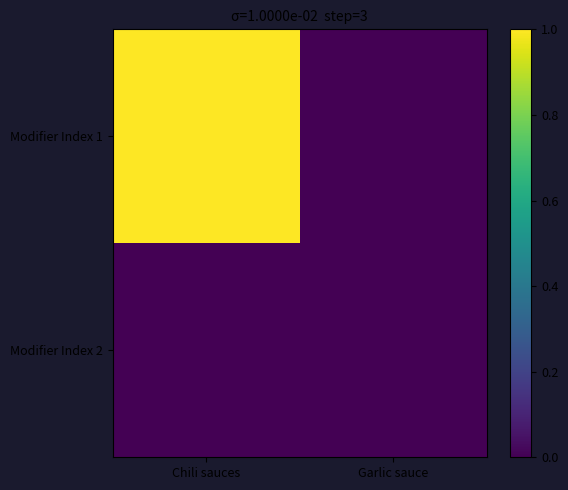

What is the greatest value displayed?

1